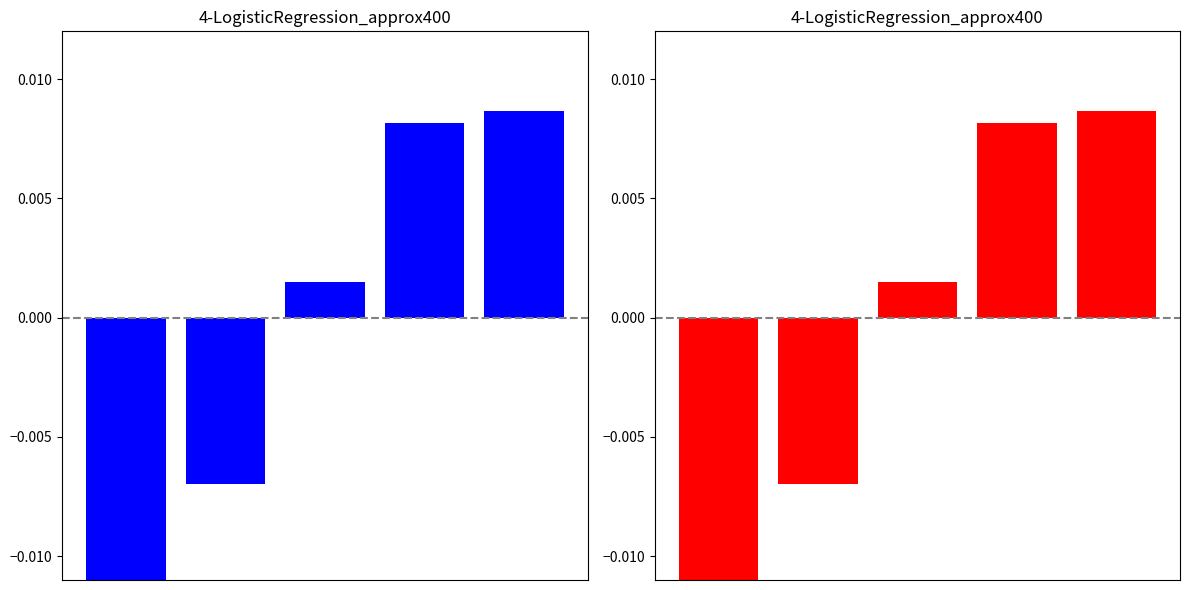

Does the chart contain any negative values?

Yes